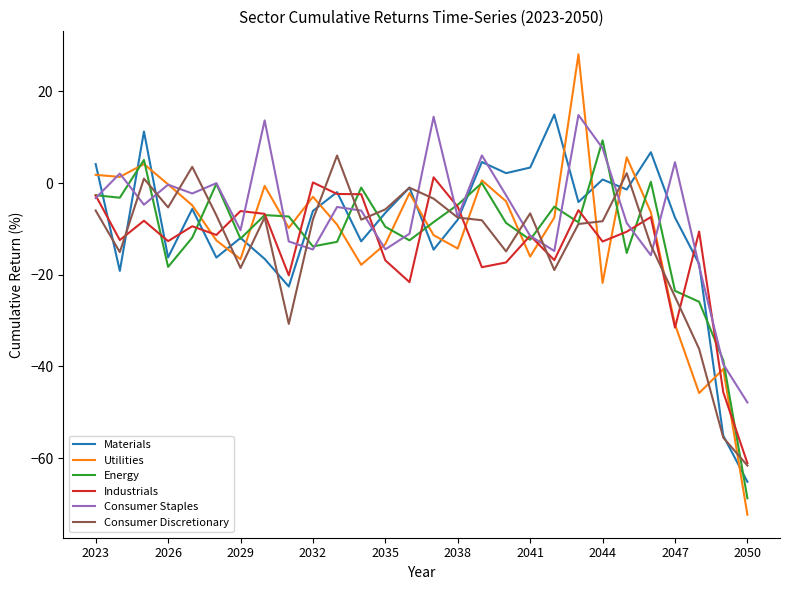

What is the greatest value displayed?

28.1